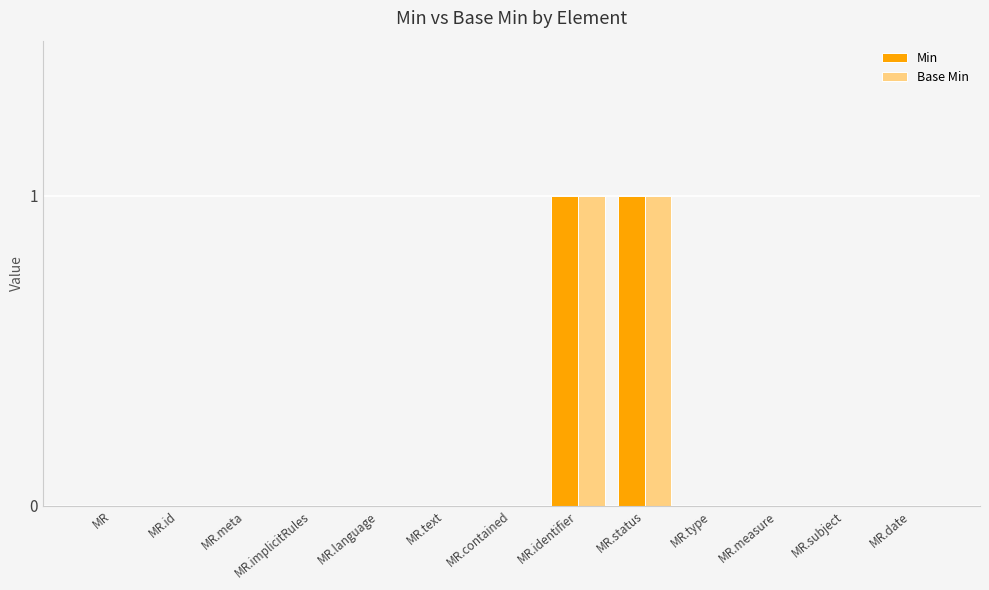

True or false: Base Min has a value of 0 at MR.measure.

True